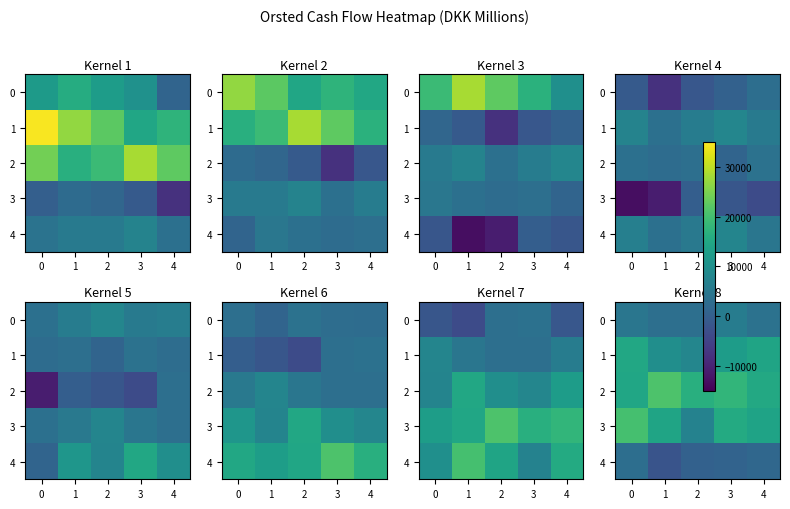

How many values in the 0 series exceed 3802?

2